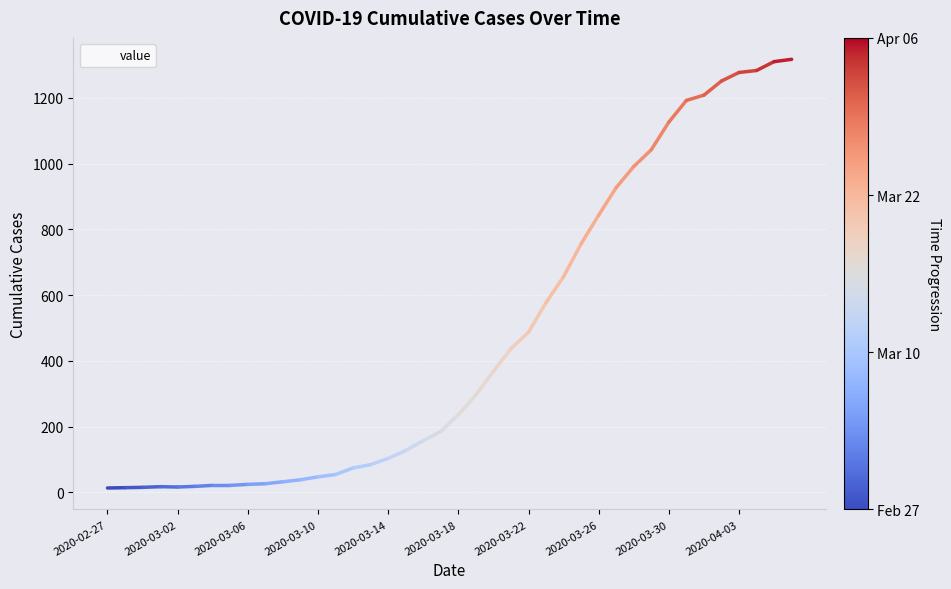

What is the greatest value displayed?

1317